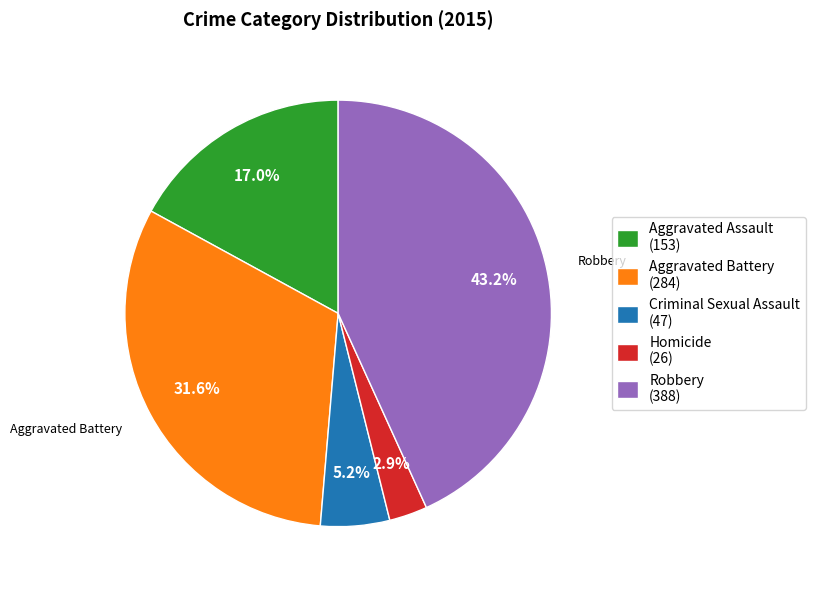

Rank the categories by value from highest to lowest.

Robbery, Aggravated Battery, Aggravated Assault, Criminal Sexual Assault, Homicide